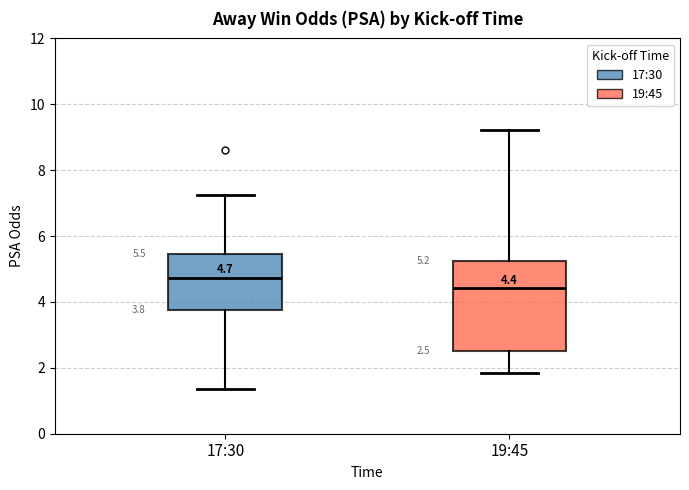

Which box's median line is the highest?

17:30